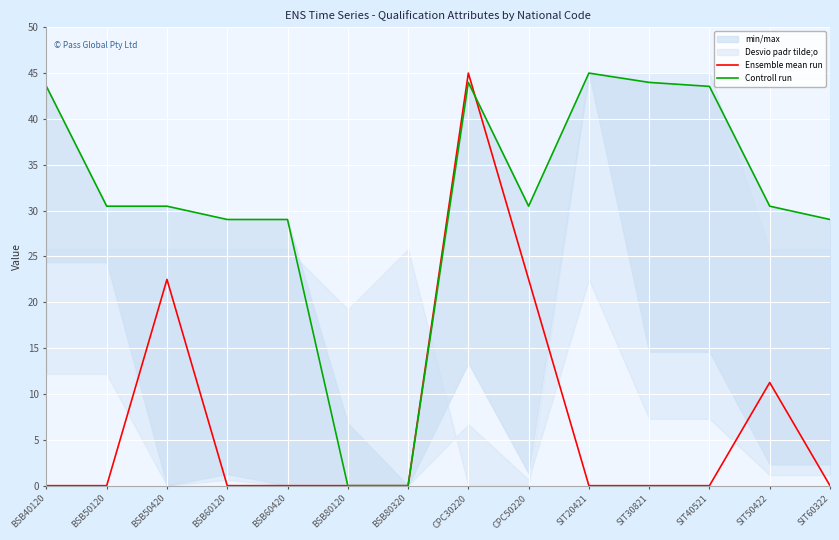

Is it true that Ensemble mean run equals 0.0 at BSB50120?

True